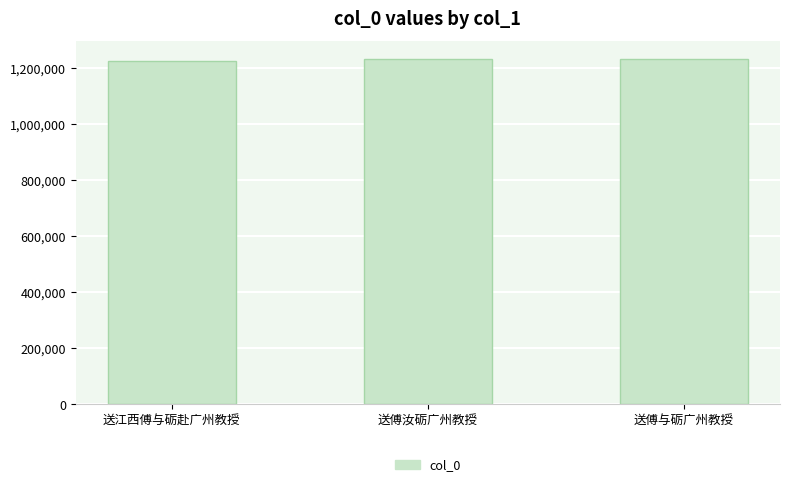

What is the sum of all values?

3689446